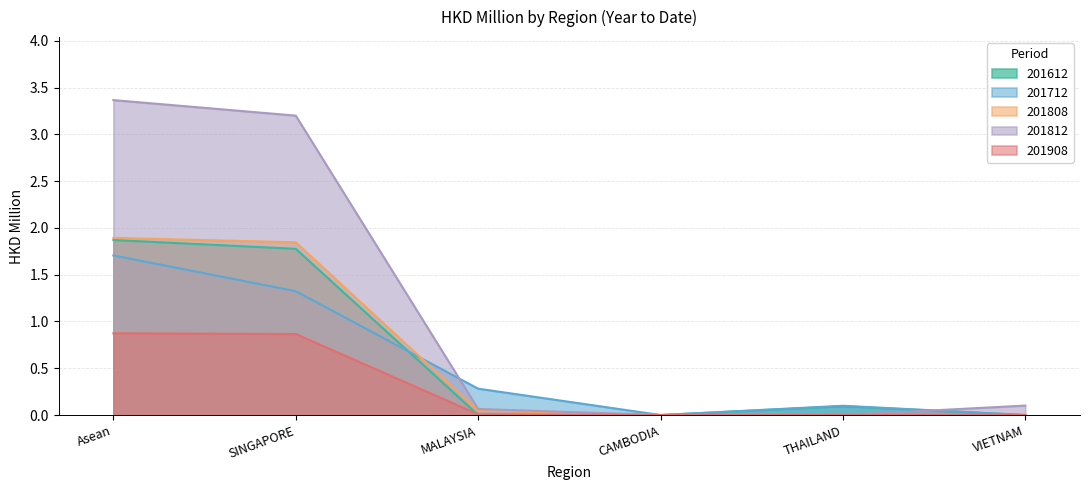

What is the approximate value of 201712 at Asean?

1.7